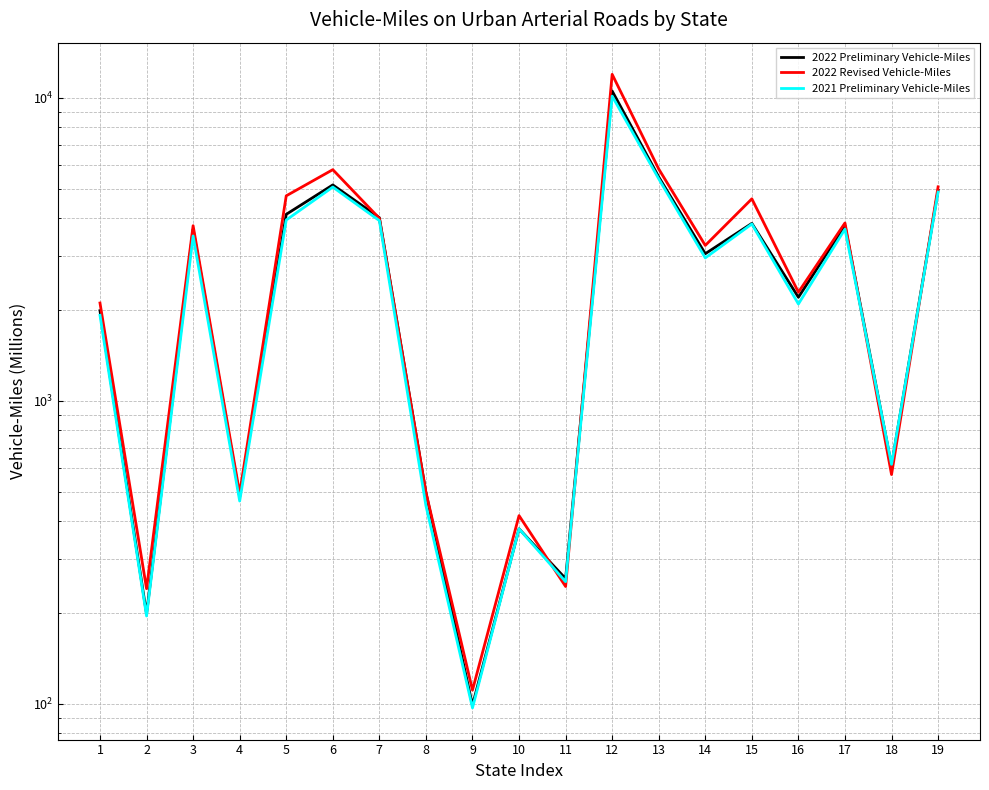

How many data points in 2022 Preliminary Vehicle-Miles are above 3057?

9